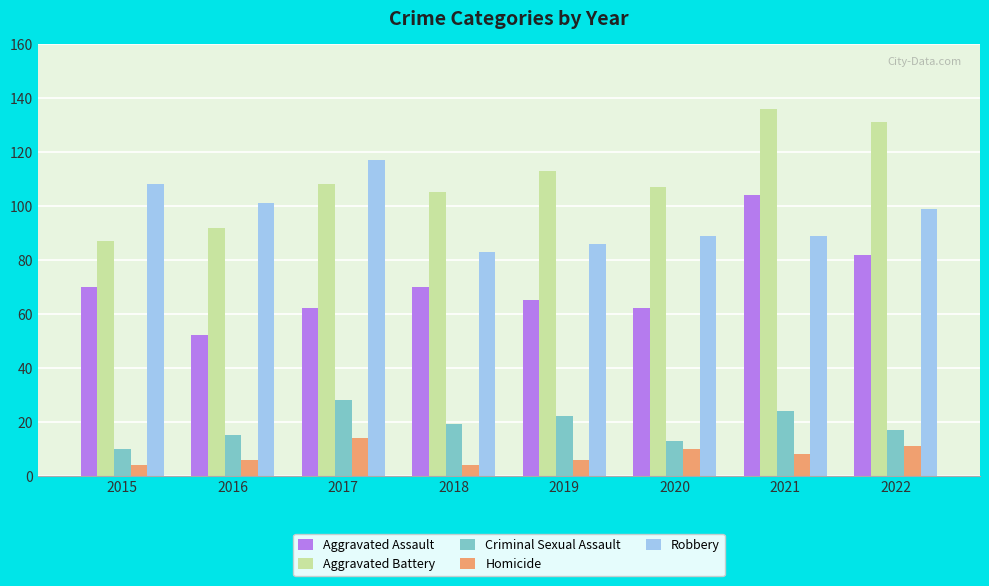

Reading left to right, transcribe all the data shown in this chart.

Aggravated Assault: 2015=70	2016=52	2017=62	2018=70	2019=65	2020=62	2021=104	2022=82
Aggravated Battery: 2015=87	2016=92	2017=108	2018=105	2019=113	2020=107	2021=136	2022=131
Criminal Sexual Assault: 2015=10	2016=15	2017=28	2018=19	2019=22	2020=13	2021=24	2022=17
Homicide: 2015=4	2016=6	2017=14	2018=4	2019=6	2020=10	2021=8	2022=11
Robbery: 2015=108	2016=101	2017=117	2018=83	2019=86	2020=89	2021=89	2022=99